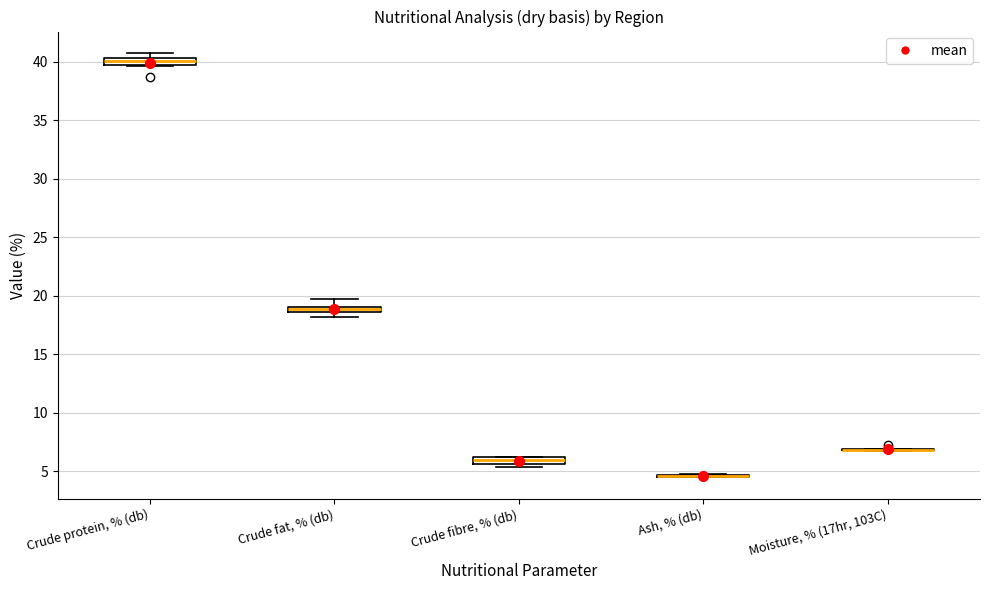

Where does the median line of the box for Crude protein, % (db) sit on the y-axis? The values are not printed on the chart, so give them approximately, as read against the axis.

40.0